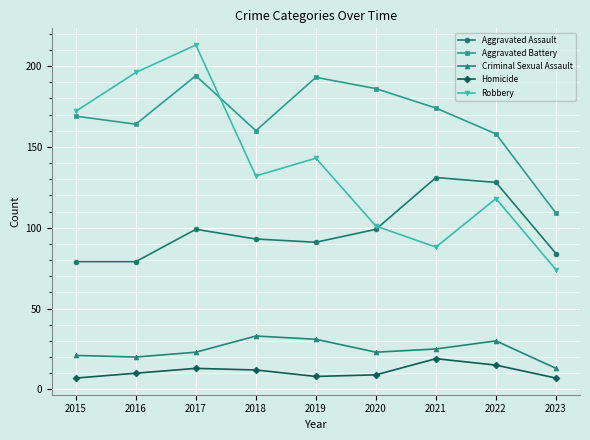

Reading right to left, transcribe all the data shown in this chart.

Aggravated Assault: 84	128	131	99	91	93	99	79	79
Aggravated Battery: 109	158	174	186	193	160	194	164	169
Criminal Sexual Assault: 13	30	25	23	31	33	23	20	21
Homicide: 7	15	19	9	8	12	13	10	7
Robbery: 74	118	88	101	143	132	213	196	172